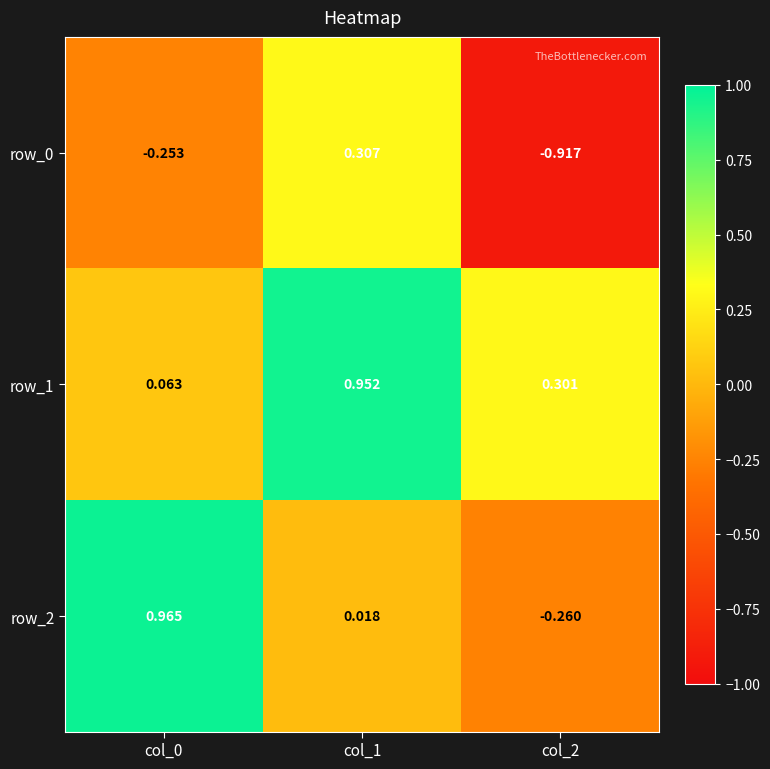

Is the value of row_0 at col_0 greater than the value of row_1 at col_1?

No